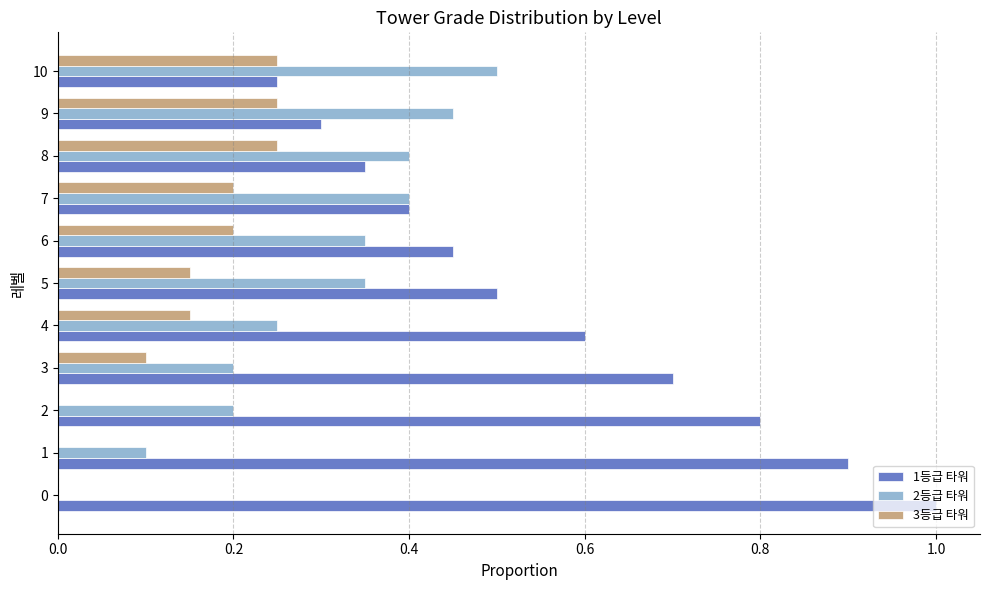

Which series has the largest total across all categories?

1등급 타워